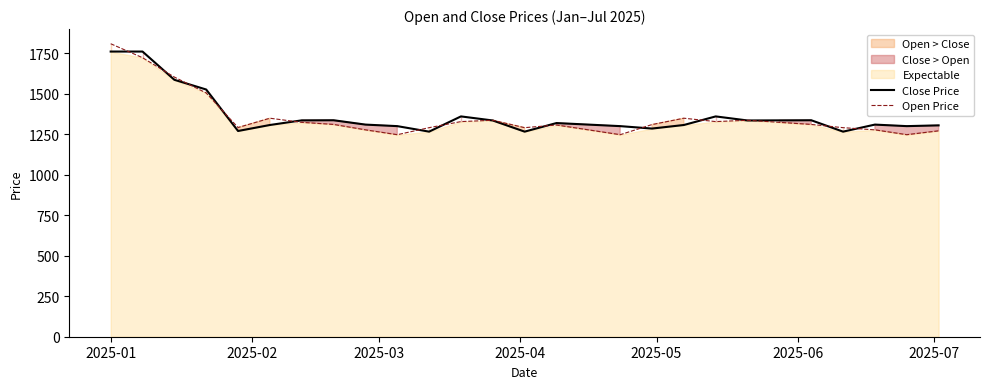

Which series has the largest total across all categories?

Close Price